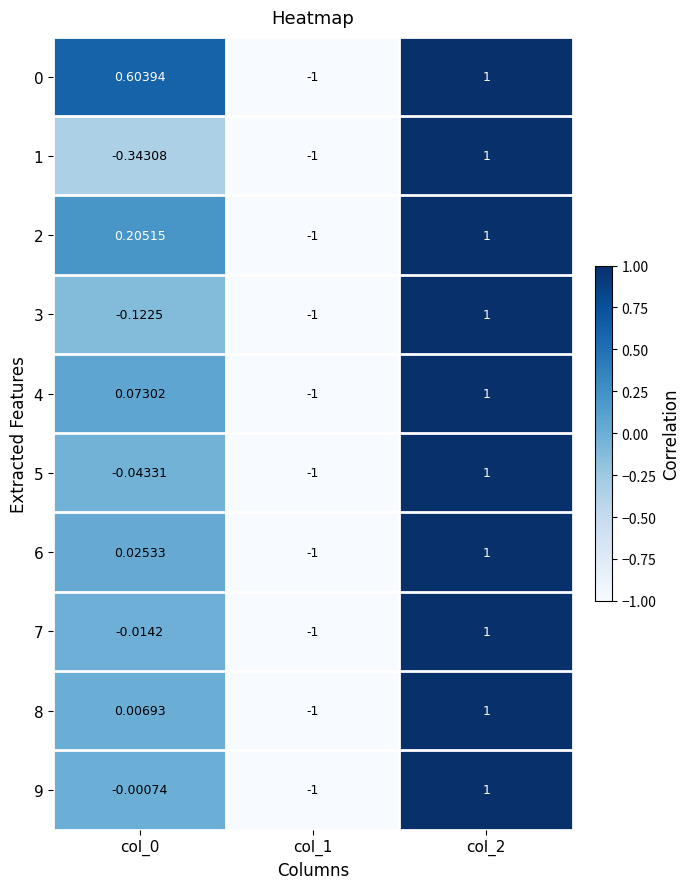

How many categories are shown in the chart?

3